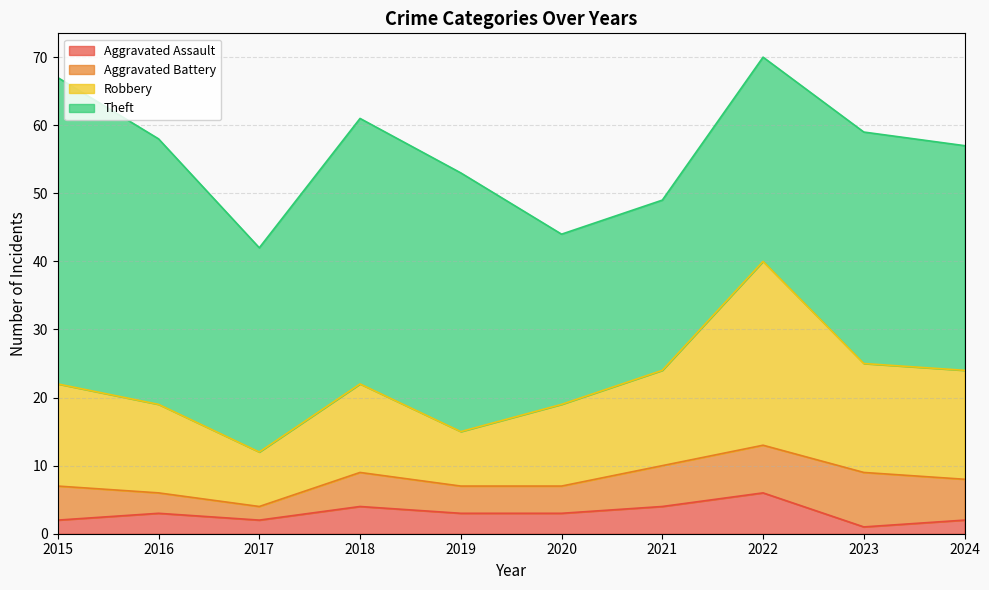

In Robbery, how many points are higher than both neighbors (excluding endpoints)?

2